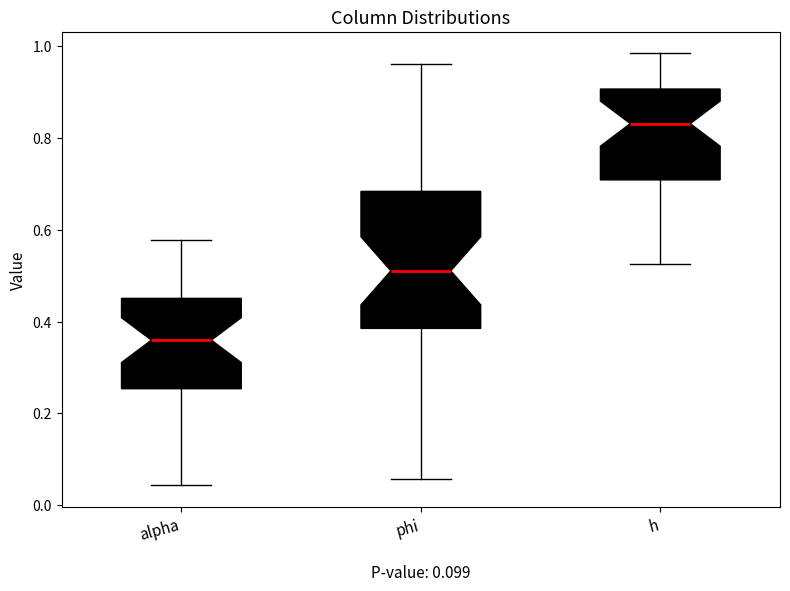

Which box's median line is the lowest?

alpha